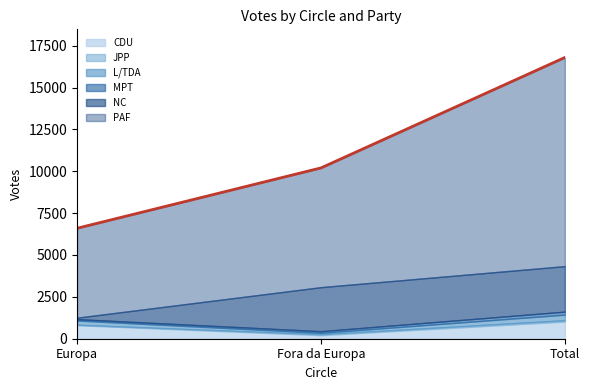

True or false: MPT has a value of 28 at Europa.

False